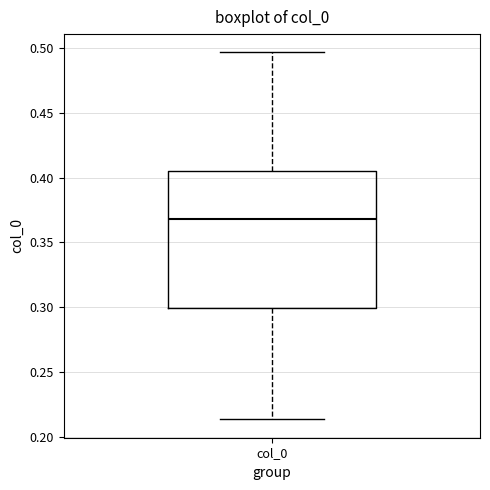

Transcribe this box plot: give where the median line is, the range the box spans, and where the two whiskers end, as read against the y-axis. The values are not printed on the chart, so give them approximately, as read against the axis.

median 0.370, box 0.300 to 0.405, whiskers 0.215 to 0.495